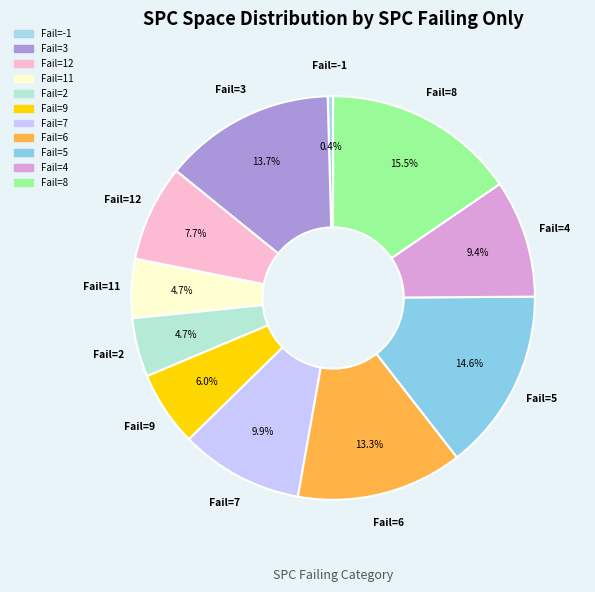

To the nearest percent, what is the difference between the largest and smallest slice percentages?

15%